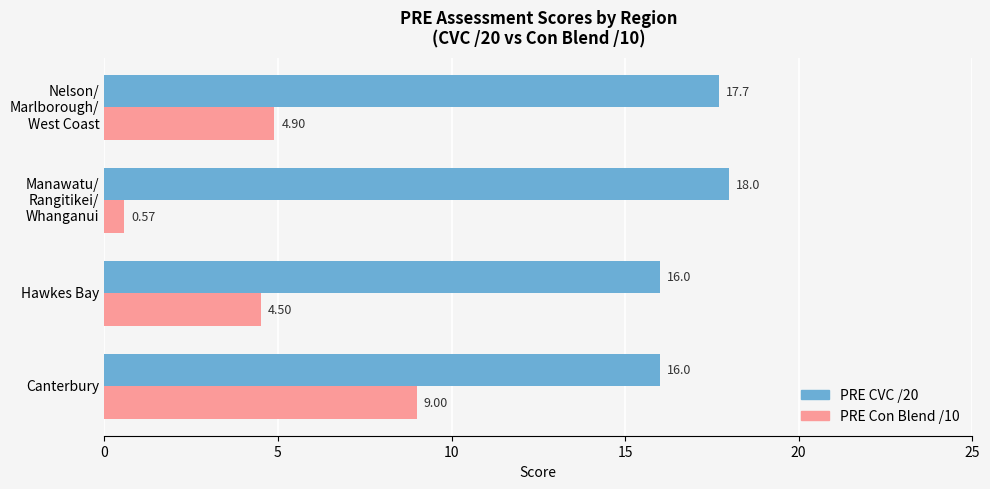

What is the maximum value shown in the chart?

18.0